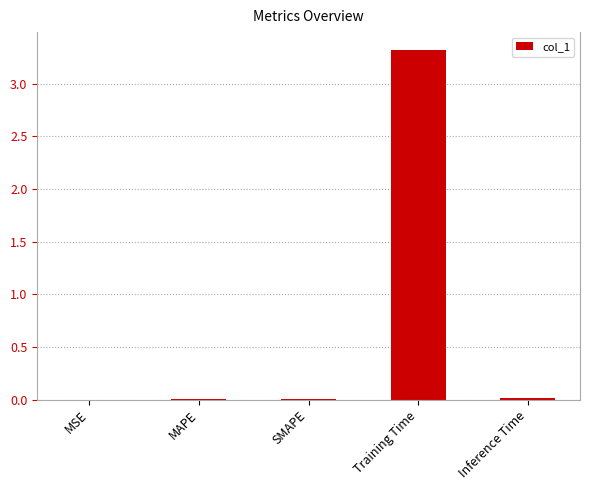

Is it true that the value at SMAPE is 0.0?

True